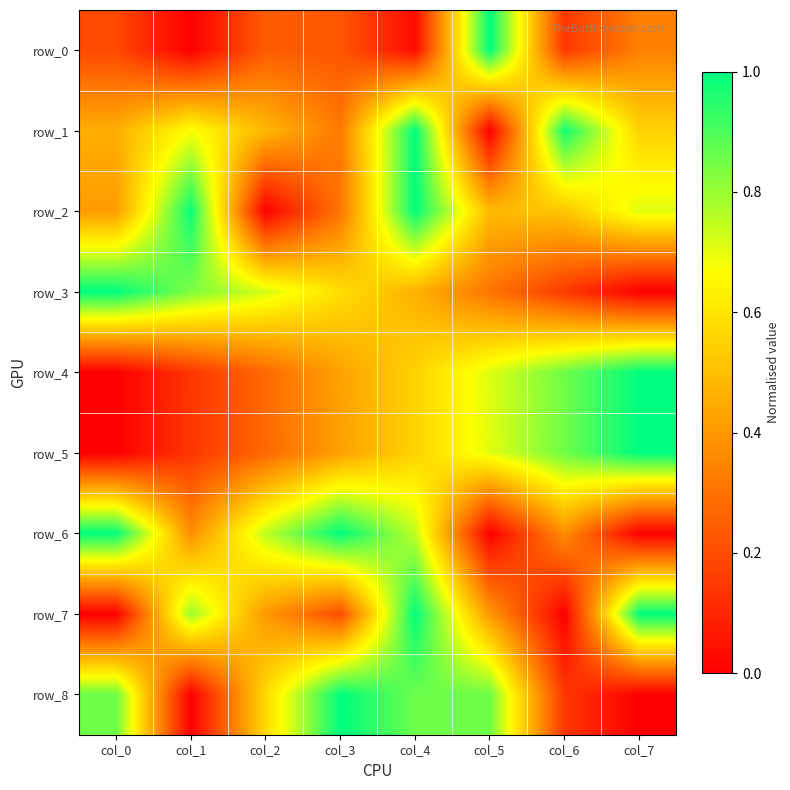

At which label is row_8 closest to 0?

col_1